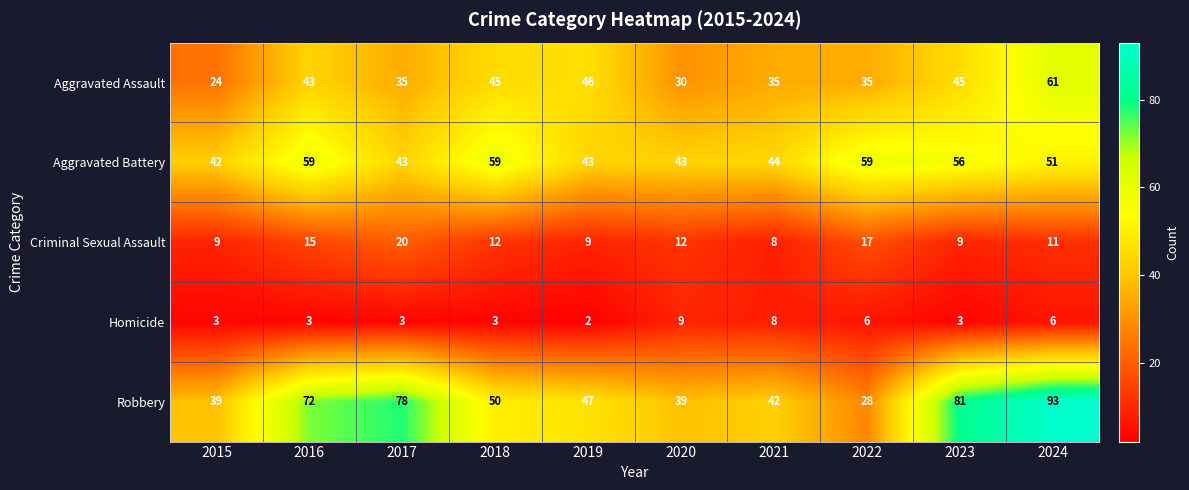

Which category has the highest value across all series?

2024